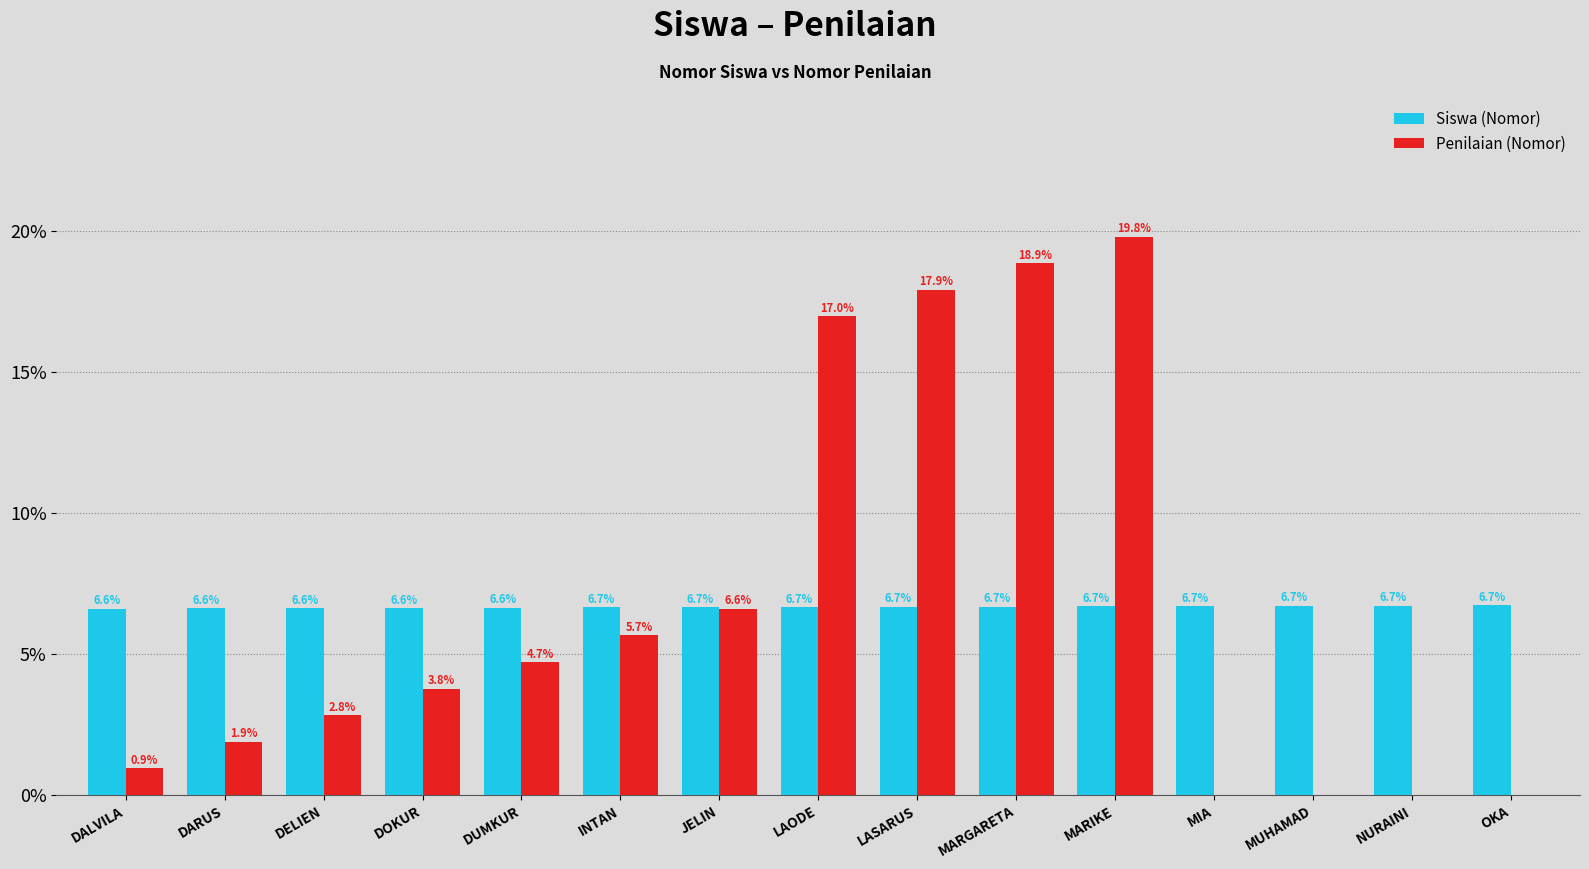

How many data points does each series have?

15